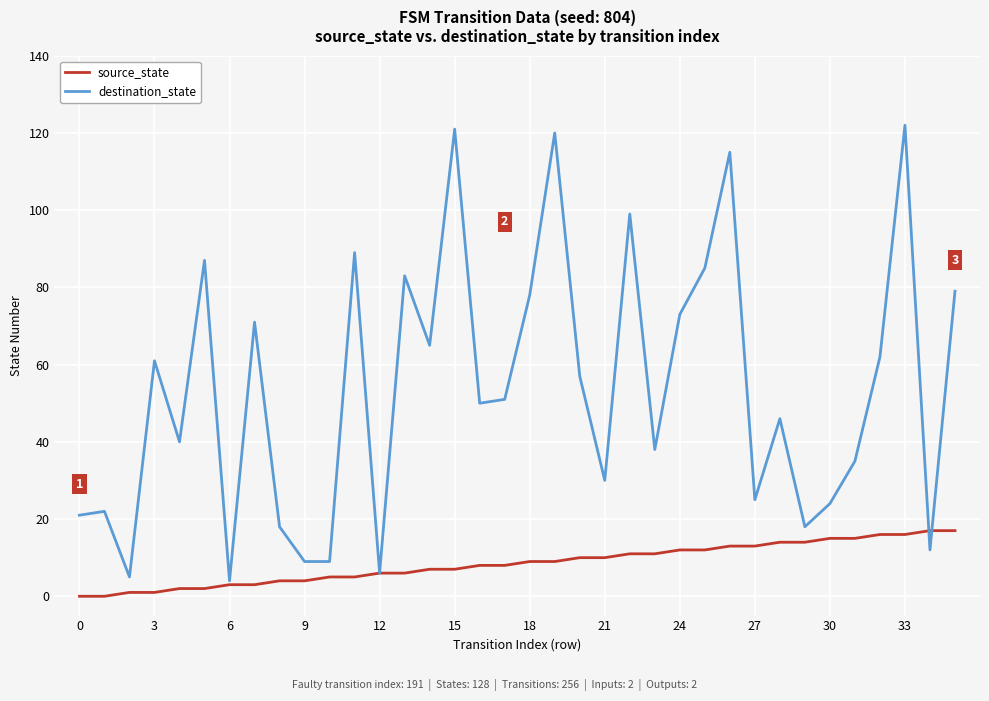

Which series has the largest total across all categories?

destination_state